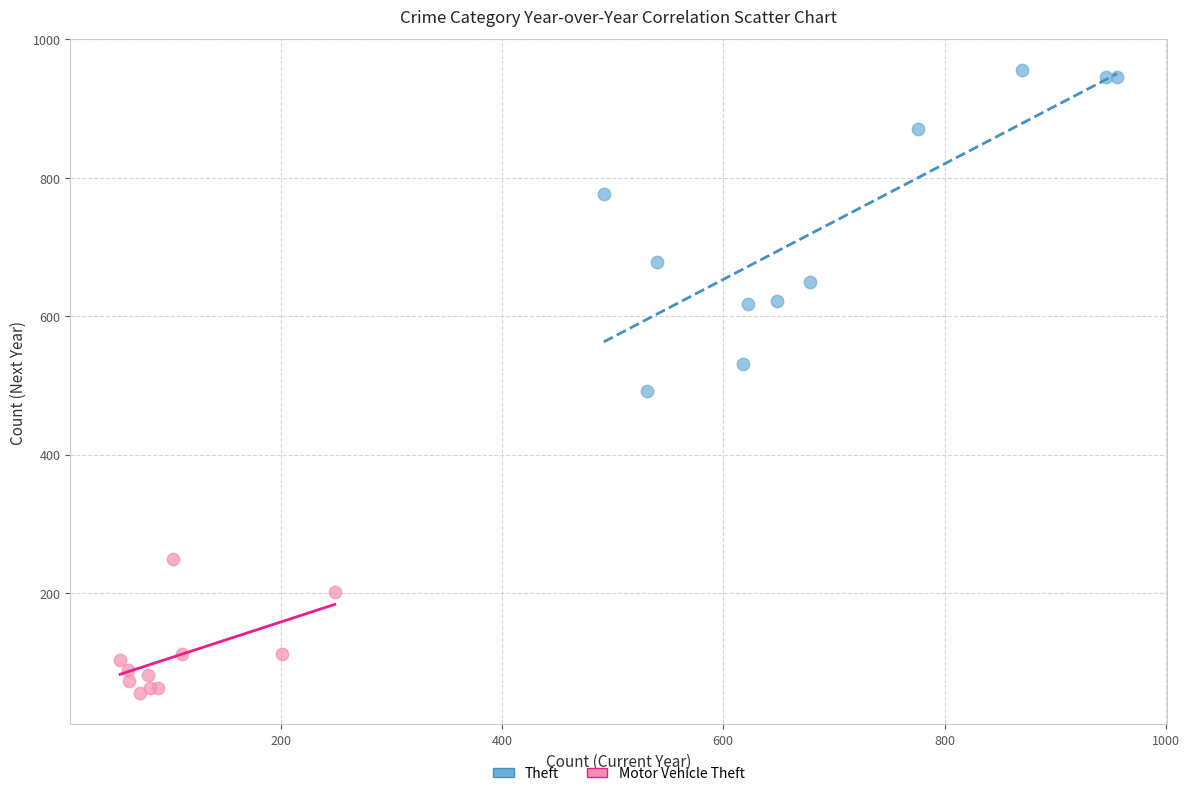

Which series contains the highest Y value?

Theft